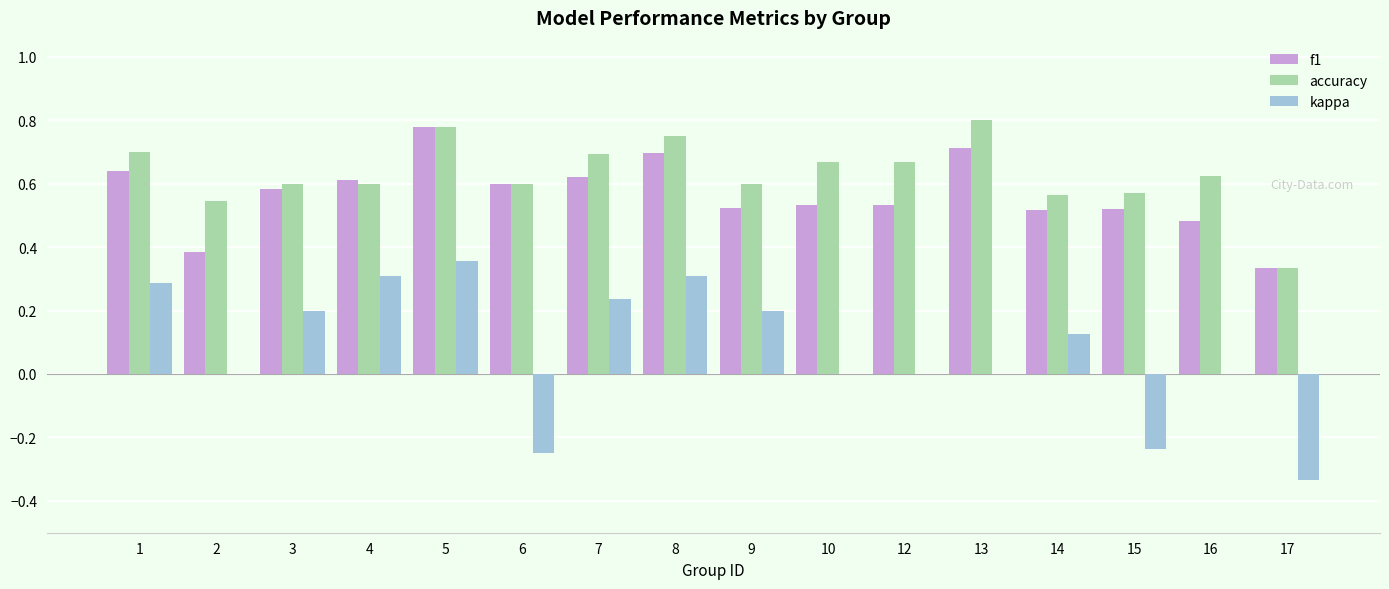

What are all the series names shown in the legend?

f1, accuracy, kappa